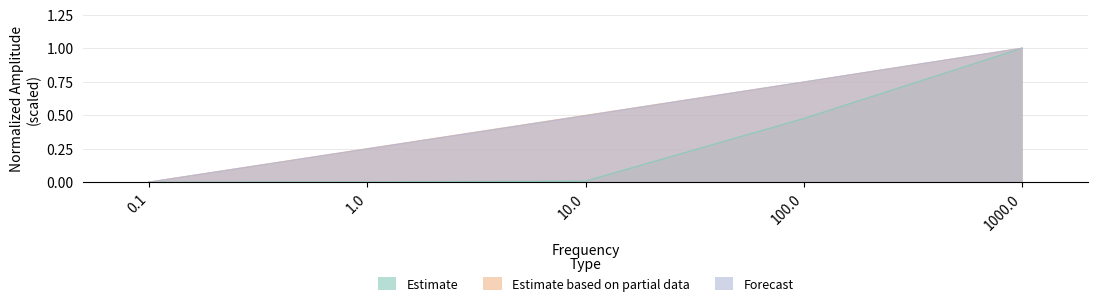

The value of Estimate based on partial data at 1.0 is 0.2. True or false?

True